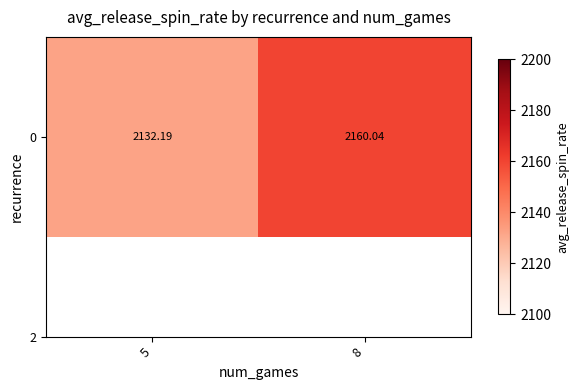

What is the maximum value shown in the chart?

2160.0